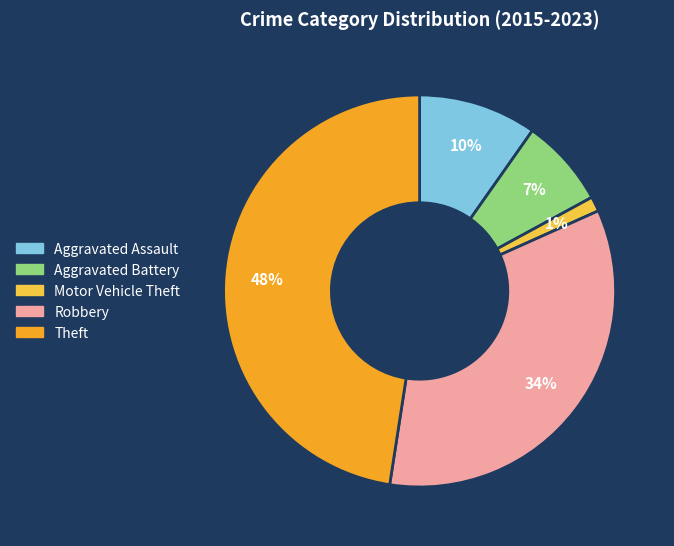

Is it true that Theft is 48% of the pie?

True